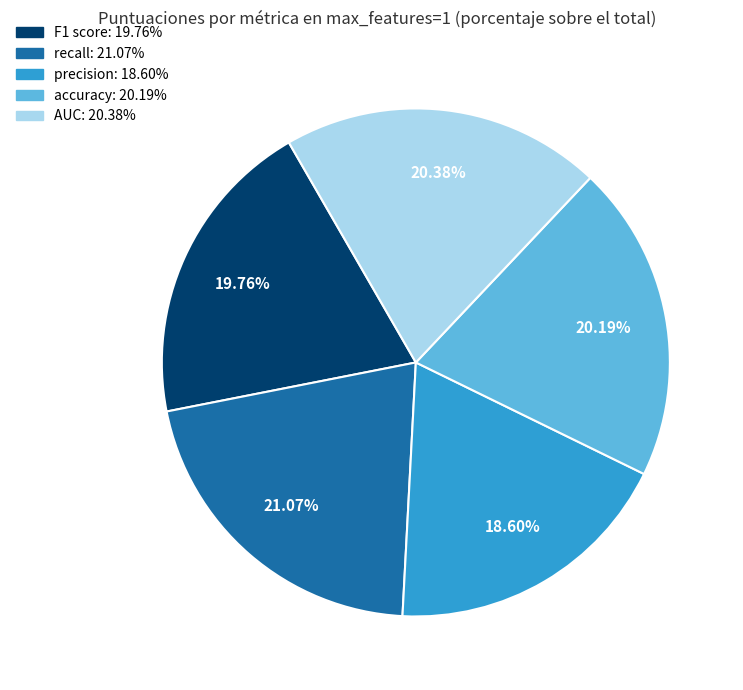

Between AUC and precision, which is larger?

AUC